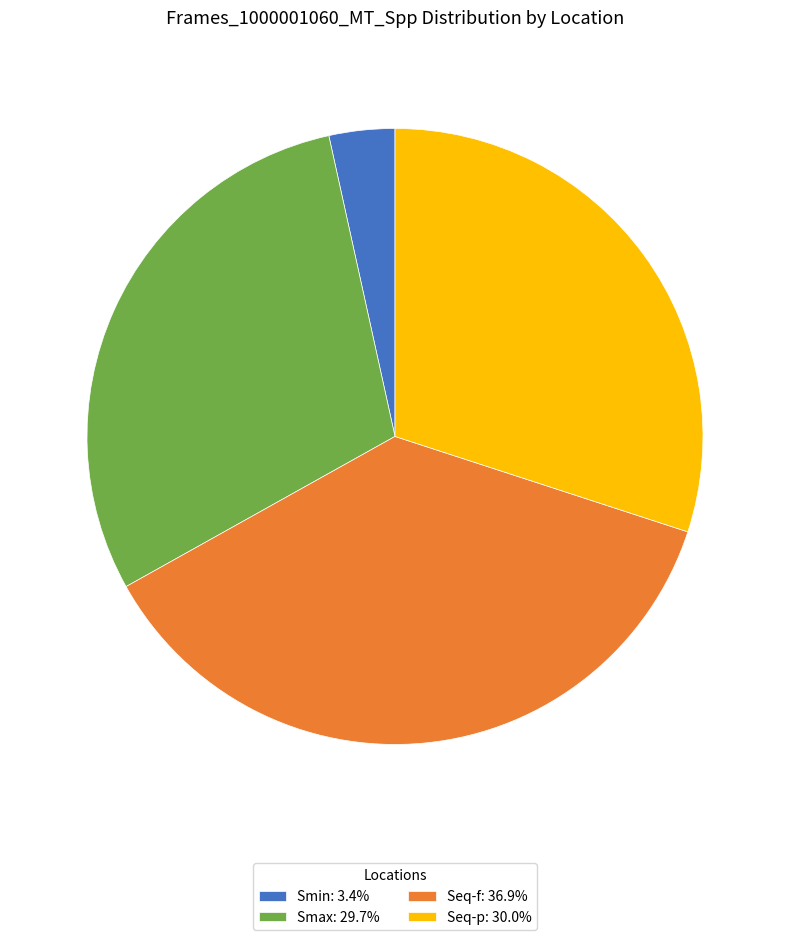

What is the ratio of the value at Seq-f: 36.9% to the value at Smin: 3.4%?

10.7